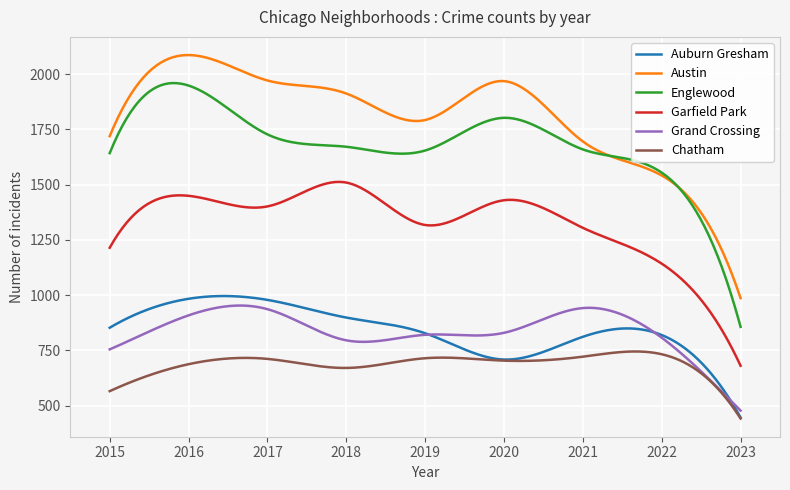

Which series has the largest range (max minus min)?

Englewood